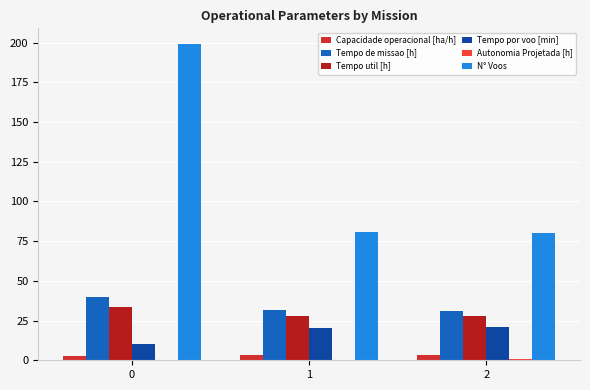

Reading left to right, extract all data points from this chart.

Capacidade operacional [ha/h]: 2.5	3.2	3.2
Tempo de missao [h]: 39.6	31.4	31.3
Tempo util [h]: 33.5	27.7	27.7
Tempo por voo [min]: 10.1	20.5	20.8
Autonomia Projetada [h]: 0.2	0.3	0.5
N° Voos: 199.0	81.0	80.0